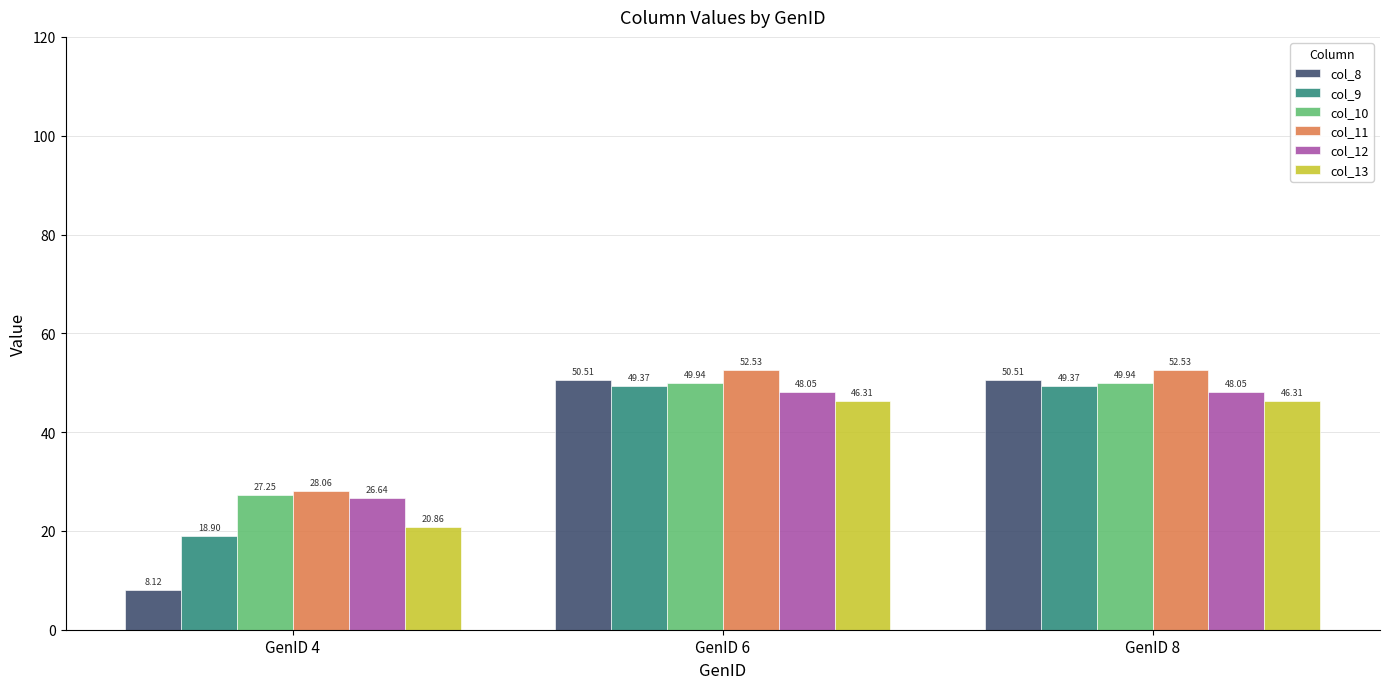

What is the maximum value for col_9?

49.4